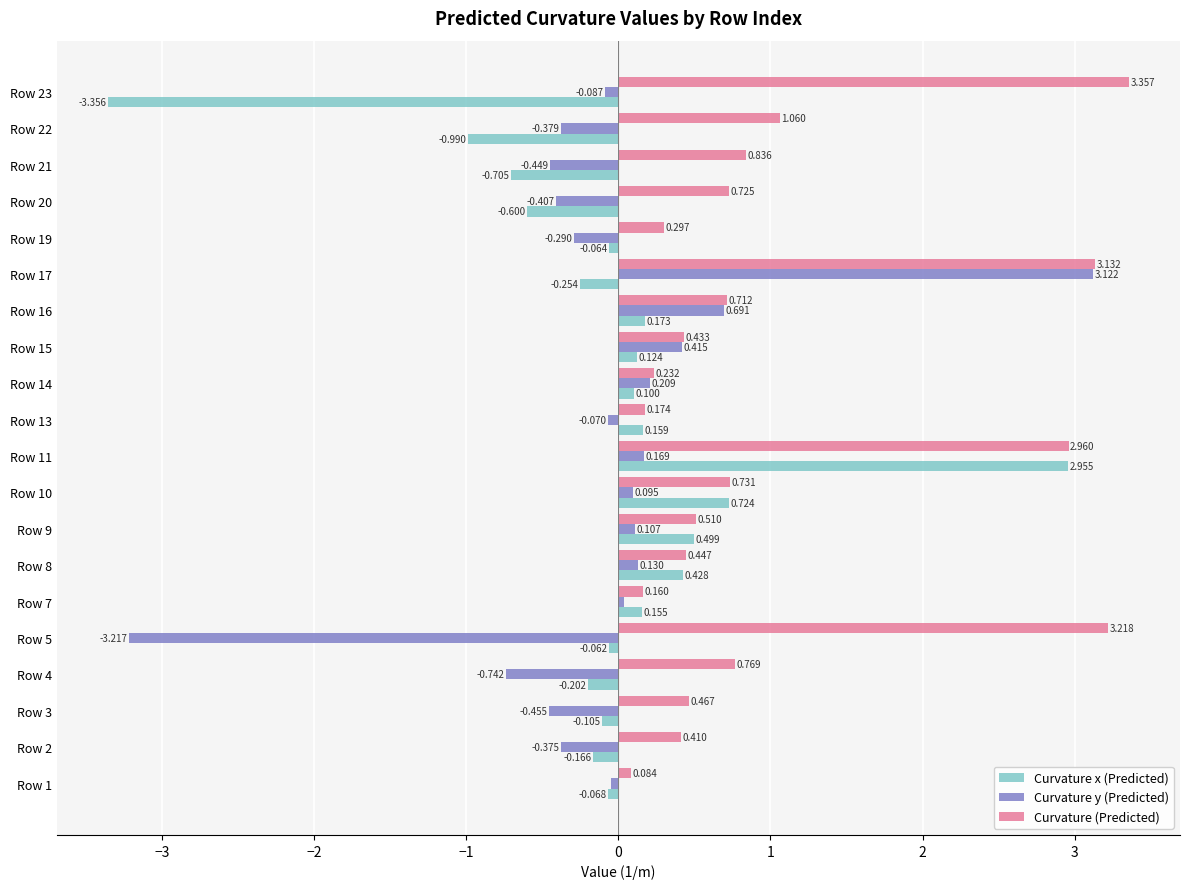

Which series has the largest total across all categories?

Curvature (Predicted)